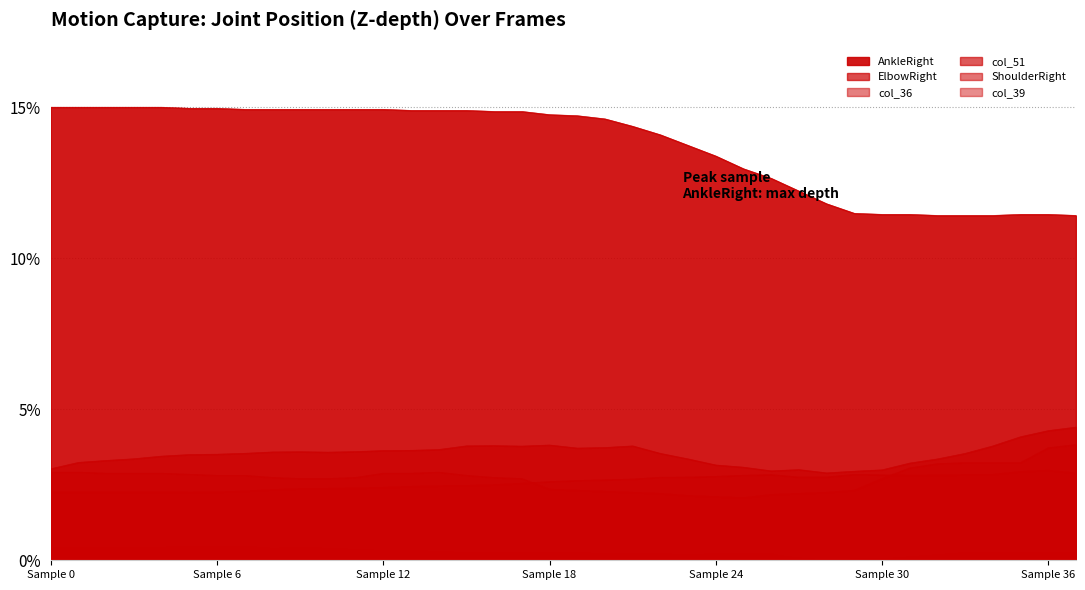

What is the lowest value of the AnkleRight series?

11.4